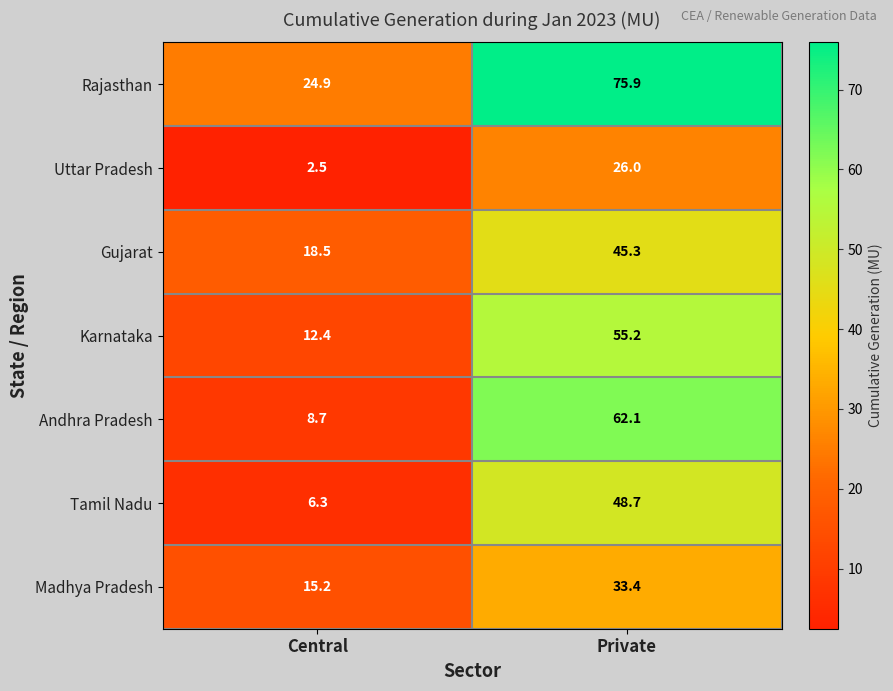

Where is Karnataka nearest to the value 33?

Central